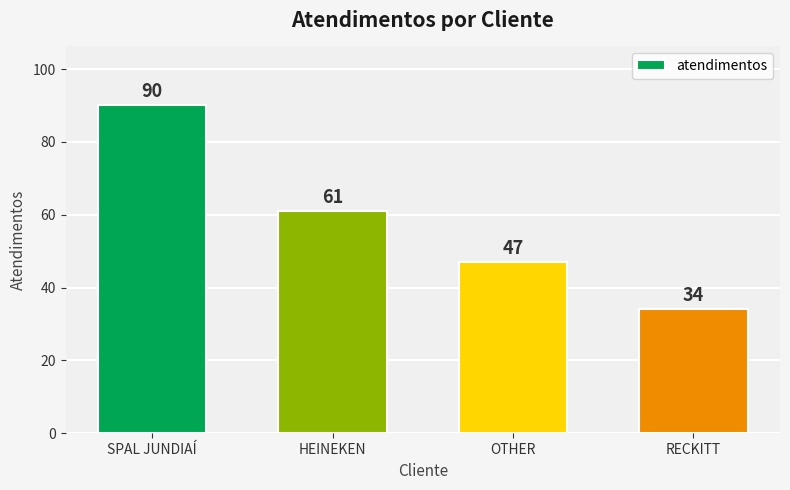

At which label does the data first exceed 61?

SPAL JUNDIAÍ